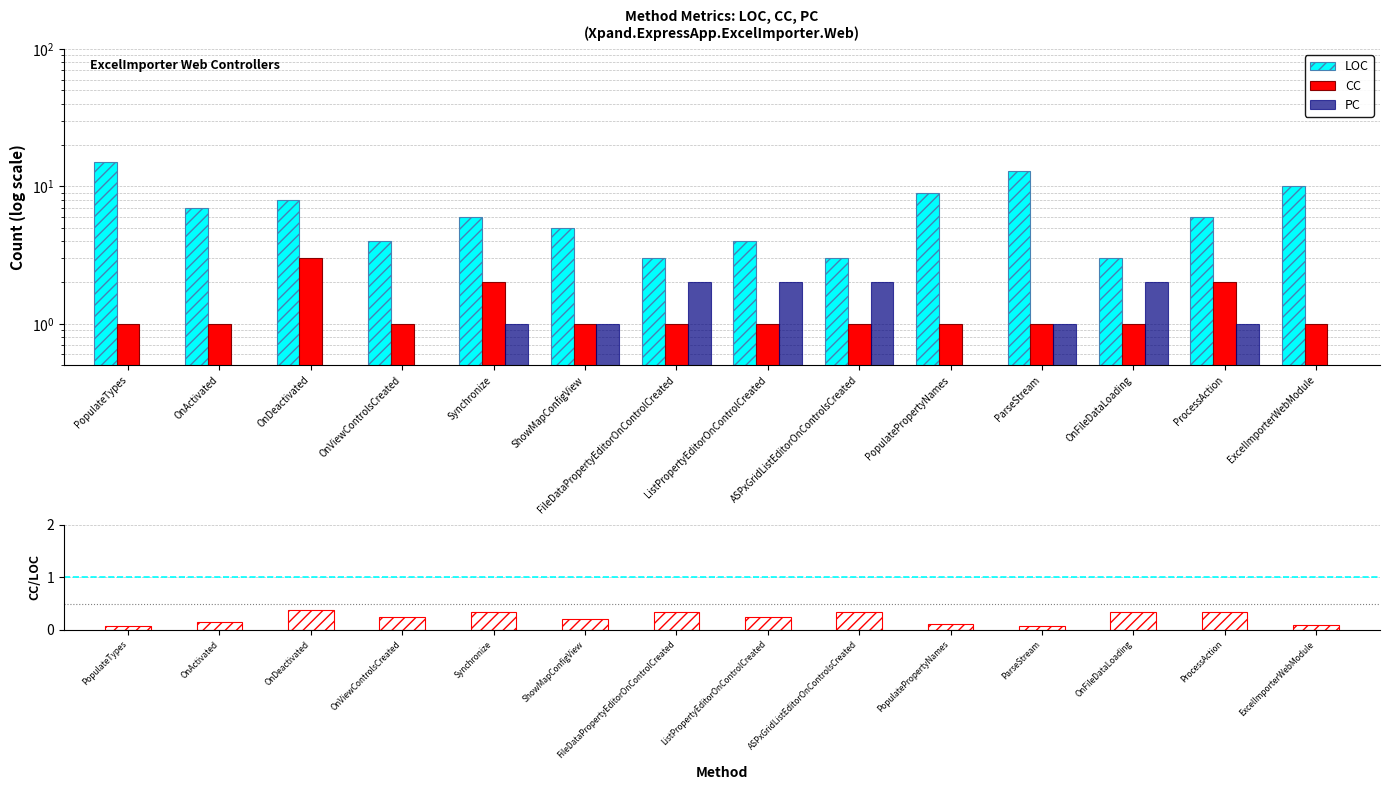

What is the difference between the maximum and minimum values in the CC series?

2